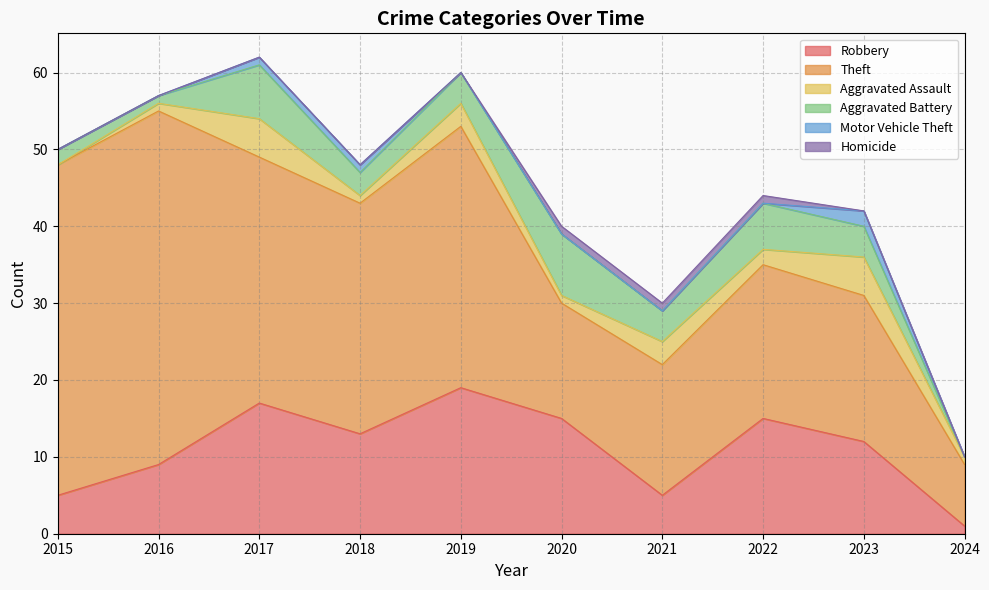

What is the difference between the highest and lowest values at 2021?

17